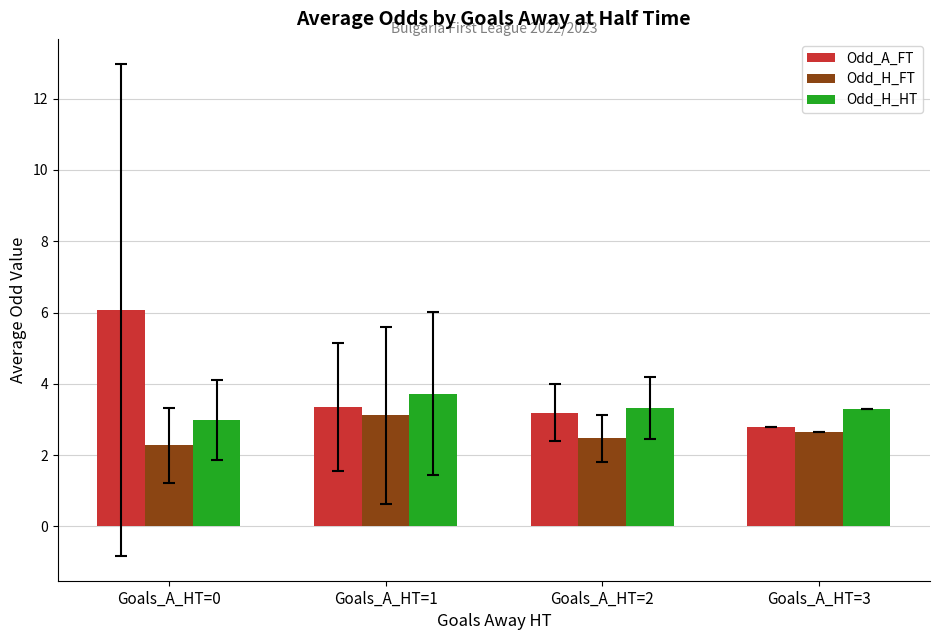

Rank the series by their average value, from lowest to highest.

Odd_H_FT, Odd_H_HT, Odd_A_FT